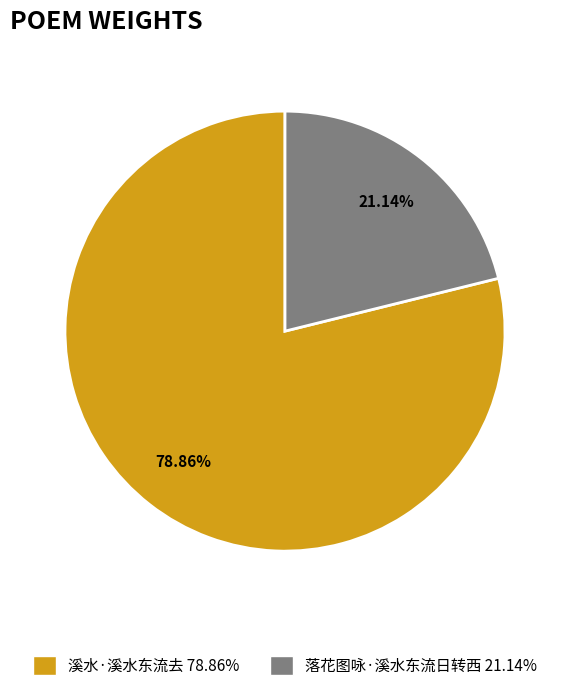

To the nearest percent, what portion does 落花图咏·溪水东流日转西 represent?

21%